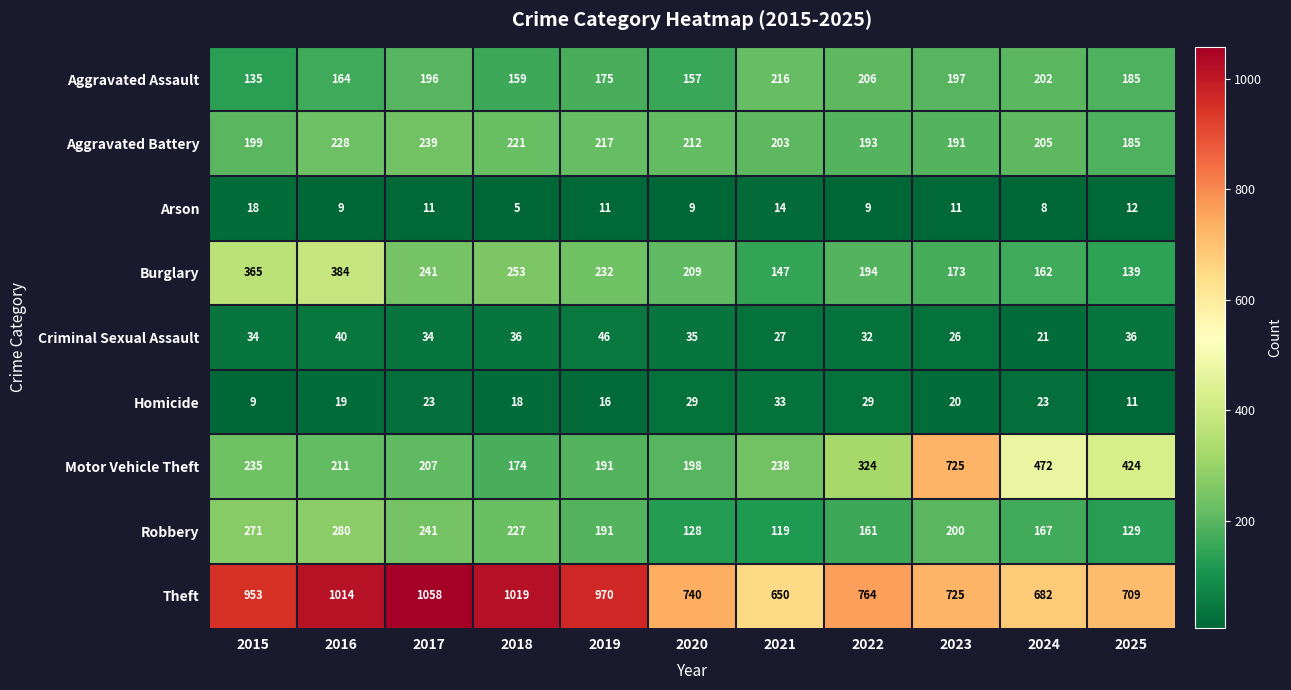

What is the total value across all series at 2017?

2250